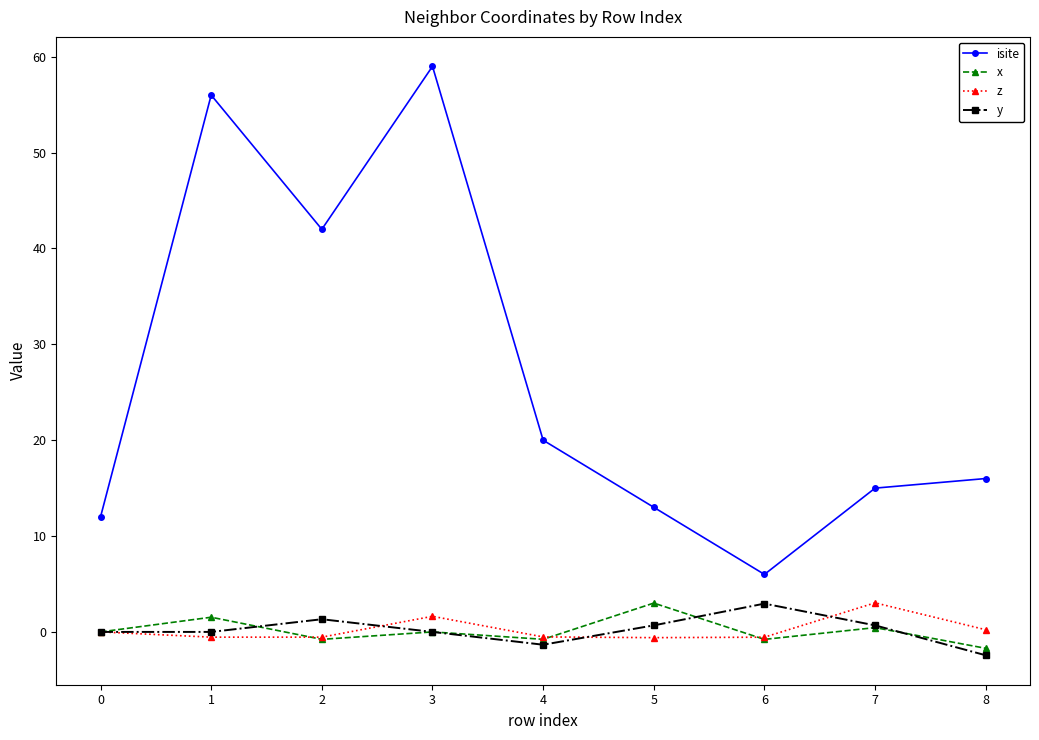

At which category is the sum across all series the highest?

3